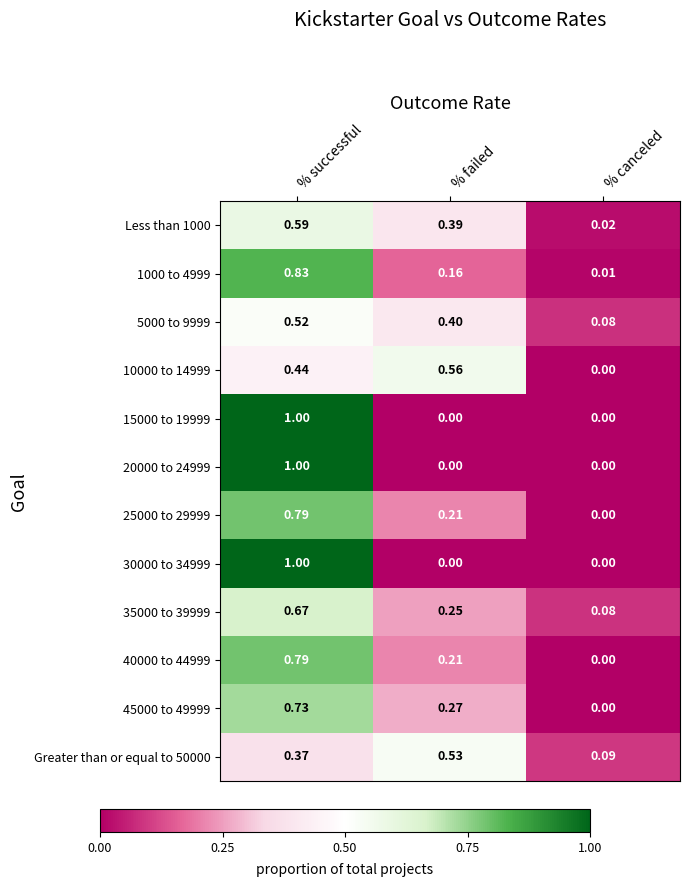

At which category is the sum across all series the highest?

% successful